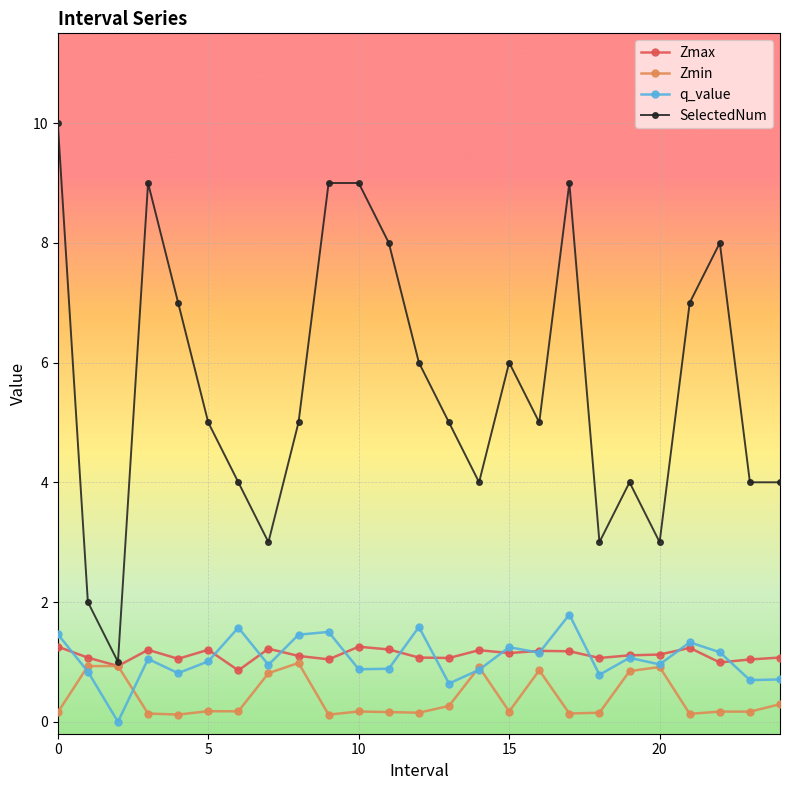

Which series has the widest spread of values?

SelectedNum